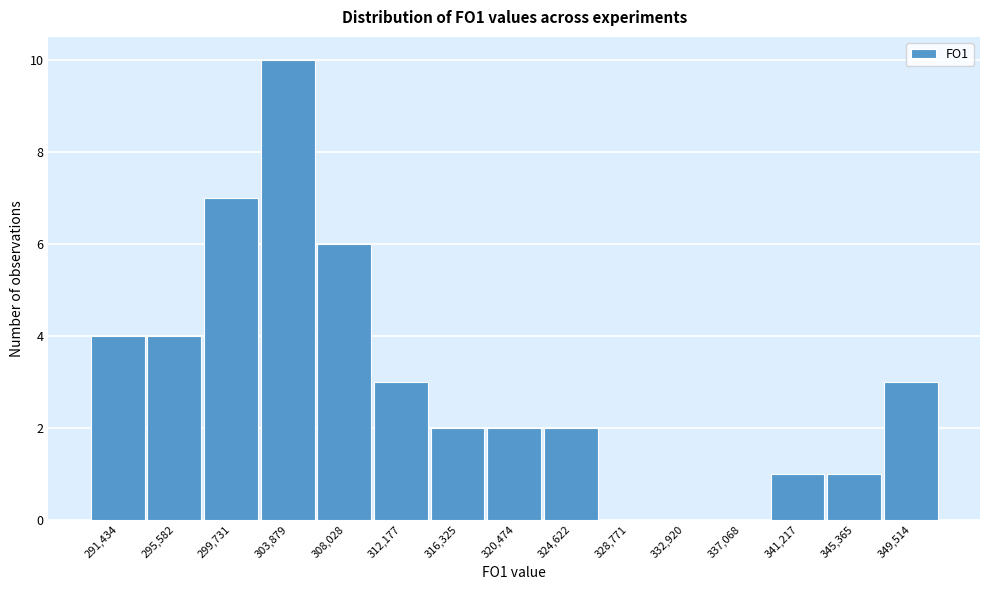

Reading left to right, transcribe all the data shown in this chart.

291,434=4	295,582=4	299,731=7	303,879=10	308,028=6	312,177=3	316,325=2	320,474=2	324,622=2	328,771=0	332,920=0	337,068=0	341,217=1	345,365=1	349,514=3